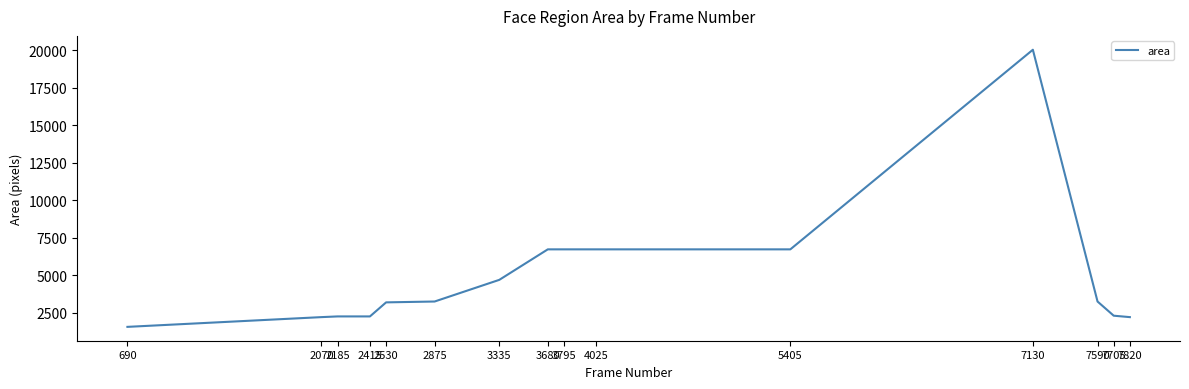

What is the difference between the maximum and minimum values?

18462